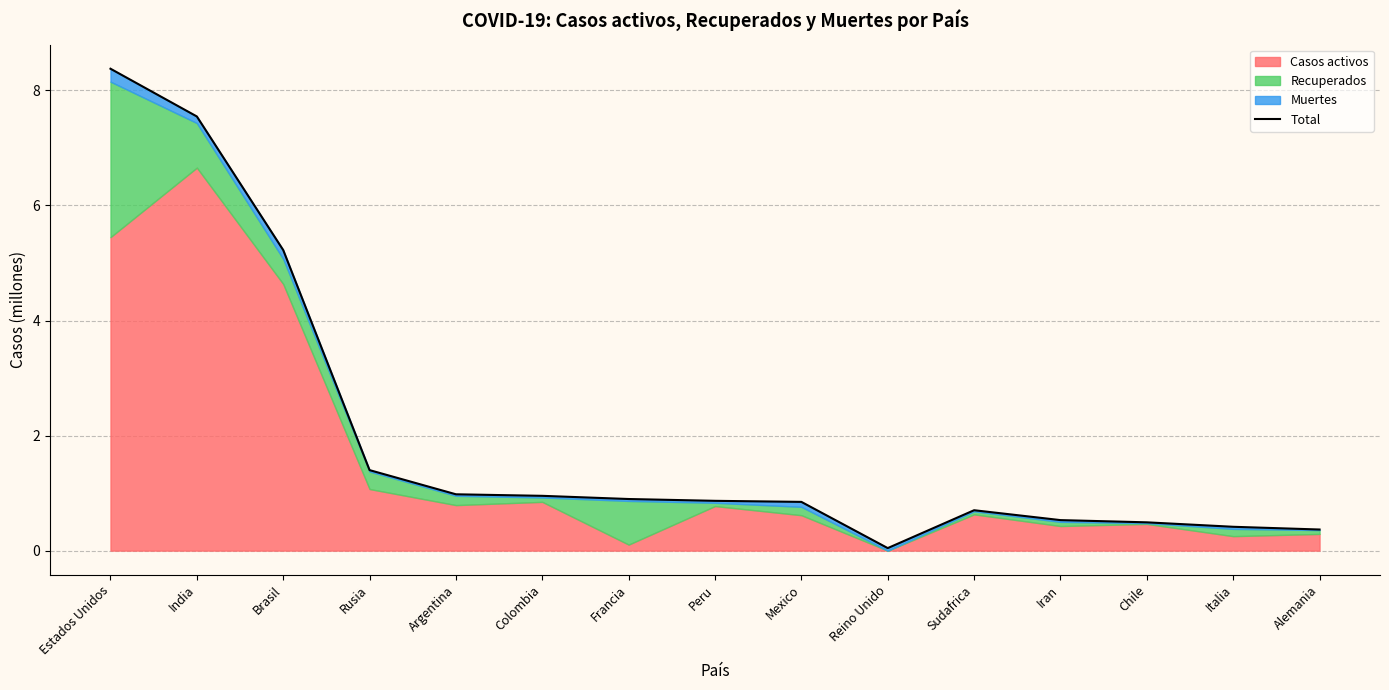

List the labels in order of value, largest first.

Estados Unidos, India, Brasil, Rusia, Argentina, Colombia, Francia, Peru, Mexico, Sudafrica, Iran, Chile, Italia, Alemania, Reino Unido